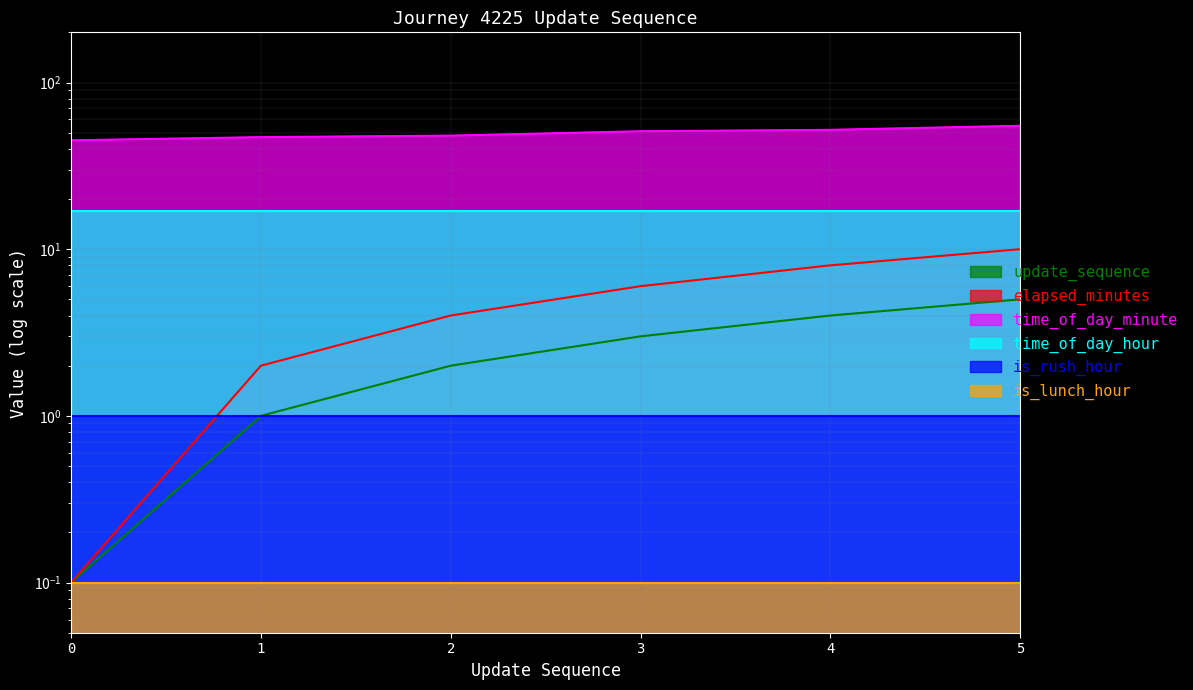

At how many categories does at least one series exceed 17?

6